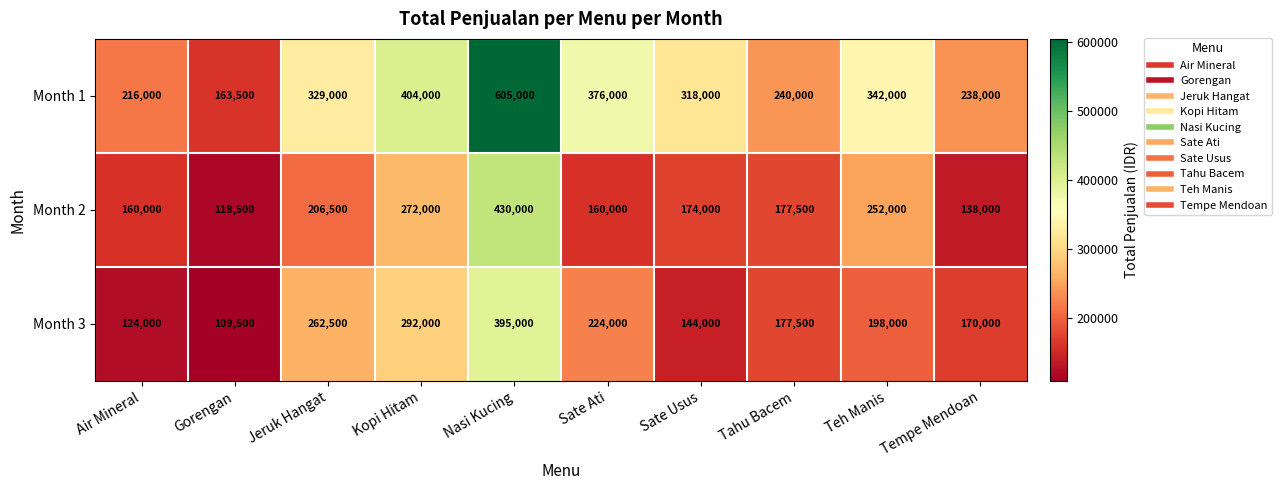

The Month 2 series shows 177500 at Tahu Bacem. True or false?

True